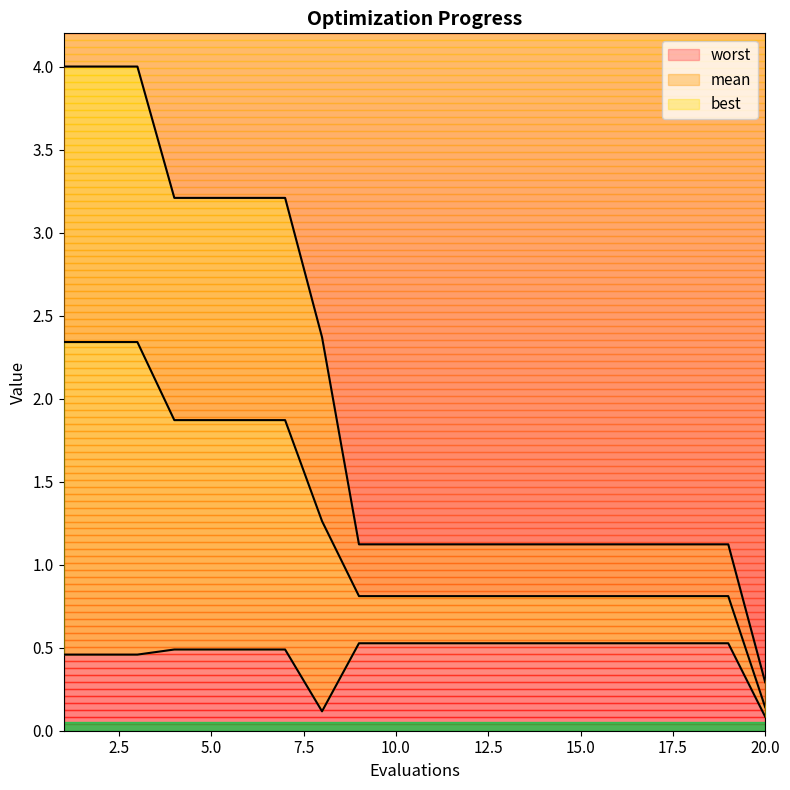

Reading left to right, list all the values displayed in this chart.

mean: 1=2.3	2=2.3	3=2.3	4=1.9	5=1.9	6=1.9	7=1.9	8=1.3	9=0.8	10=0.8	11=0.8	12=0.8	13=0.8	14=0.8	15=0.8	16=0.8	17=0.8	18=0.8	19=0.8	20=0.1
best: 1=0.5	2=0.5	3=0.5	4=0.5	5=0.5	6=0.5	7=0.5	8=0.1	9=0.5	10=0.5	11=0.5	12=0.5	13=0.5	14=0.5	15=0.5	16=0.5	17=0.5	18=0.5	19=0.5	20=0.1
worst: 1=4.0	2=4.0	3=4.0	4=3.2	5=3.2	6=3.2	7=3.2	8=2.4	9=1.1	10=1.1	11=1.1	12=1.1	13=1.1	14=1.1	15=1.1	16=1.1	17=1.1	18=1.1	19=1.1	20=0.3